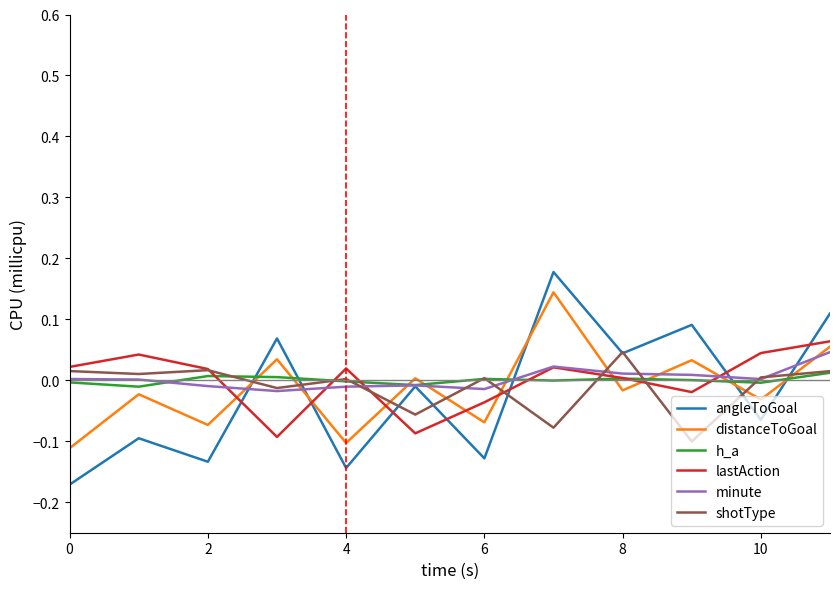

After their last crossing, which series has the higher values: distanceToGoal or h_a?

distanceToGoal